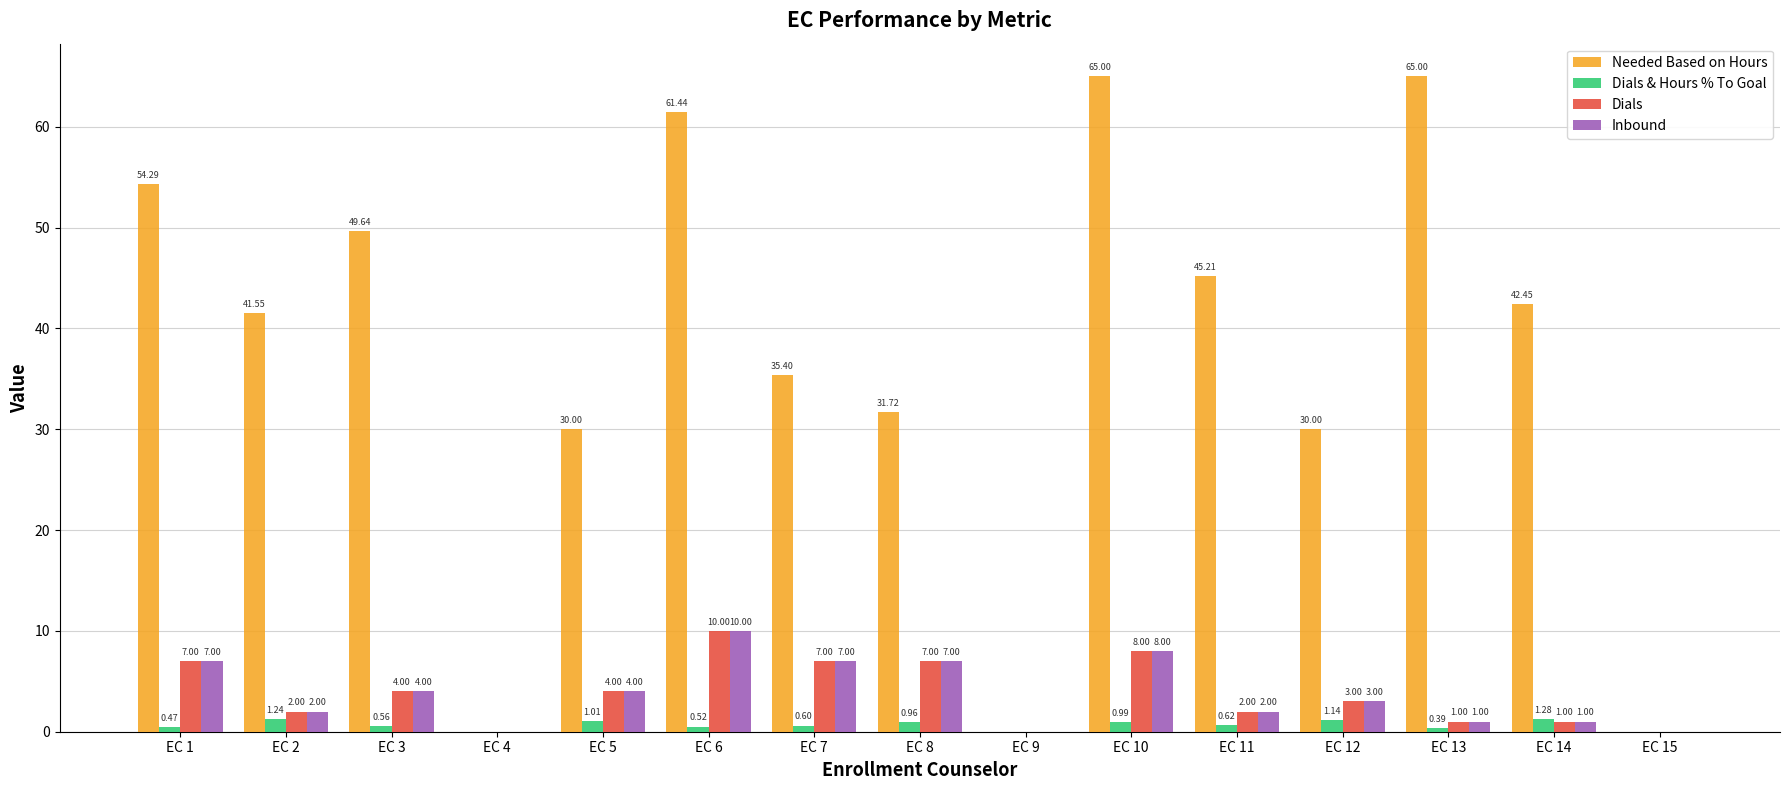

At which category is the sum across all series the highest?

EC 10